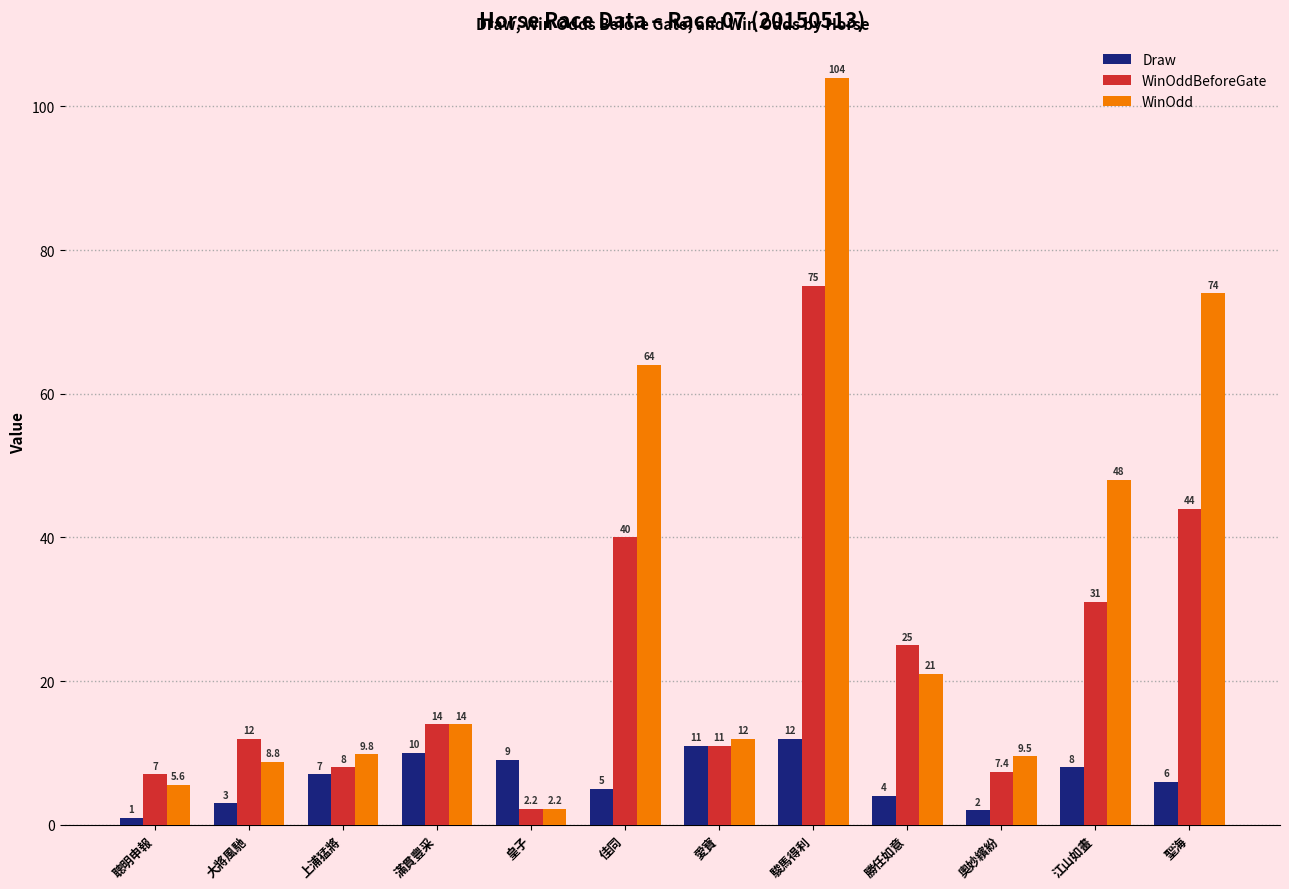

What is the difference between the highest and lowest values at 奧妙繽紛?

7.5